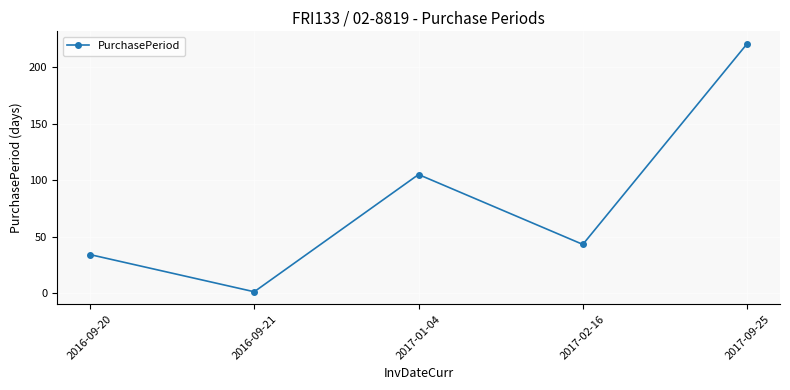

What is the minimum value shown in the chart?

1